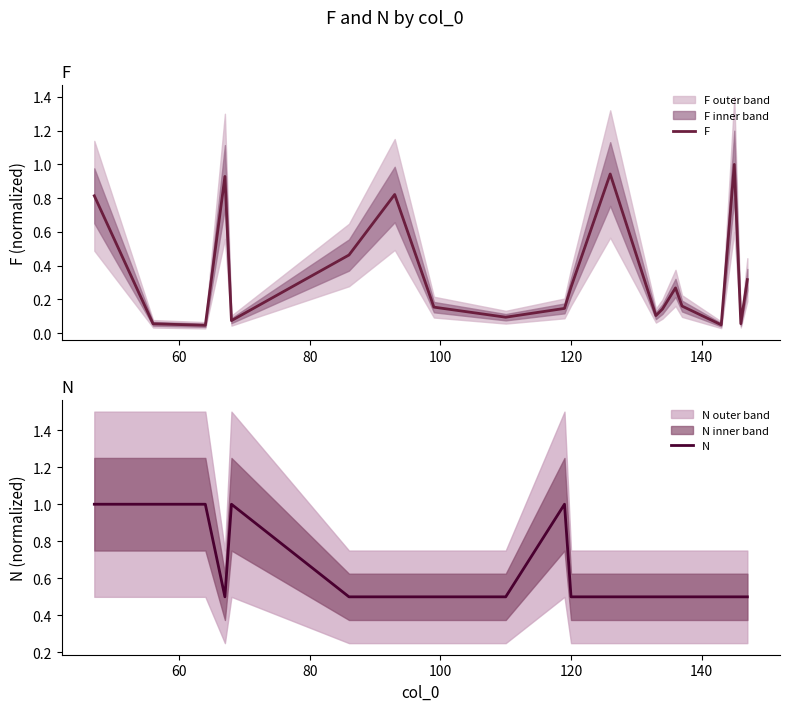

How many interior local peaks does the F series have?

5